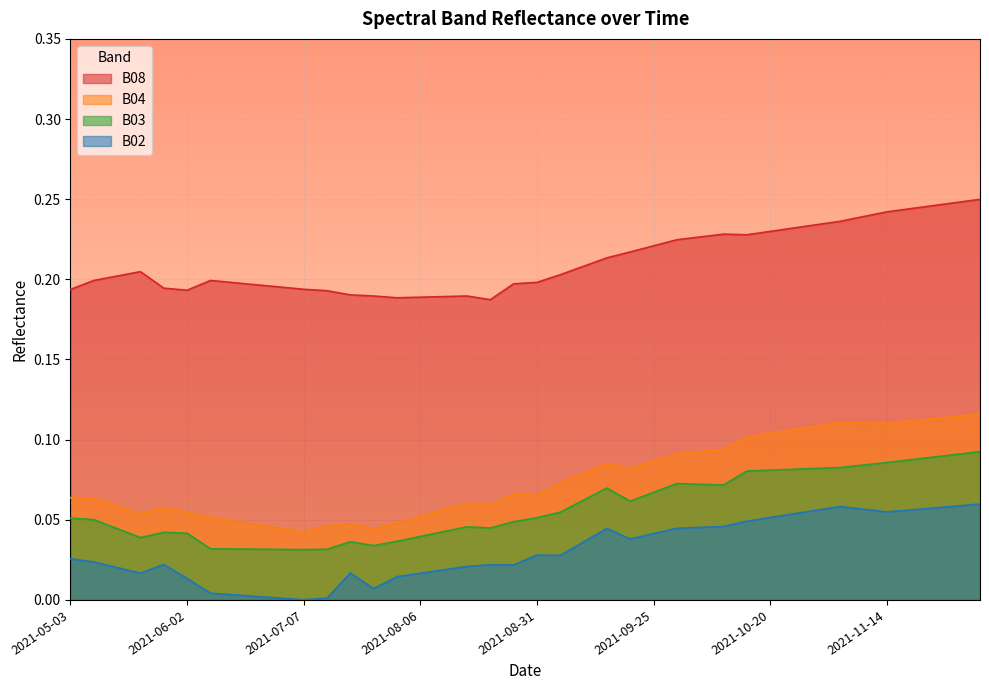

At which category is the sum across all series the highest?

2021-12-04